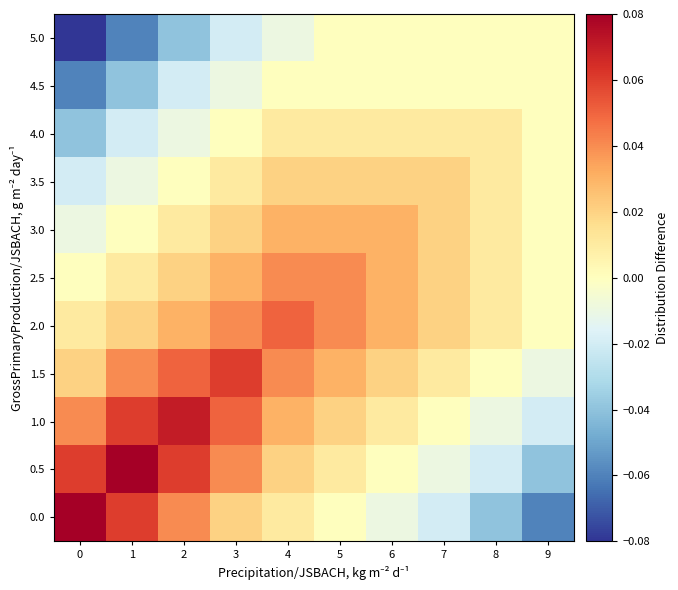

Count the number of data series in this chart.

11